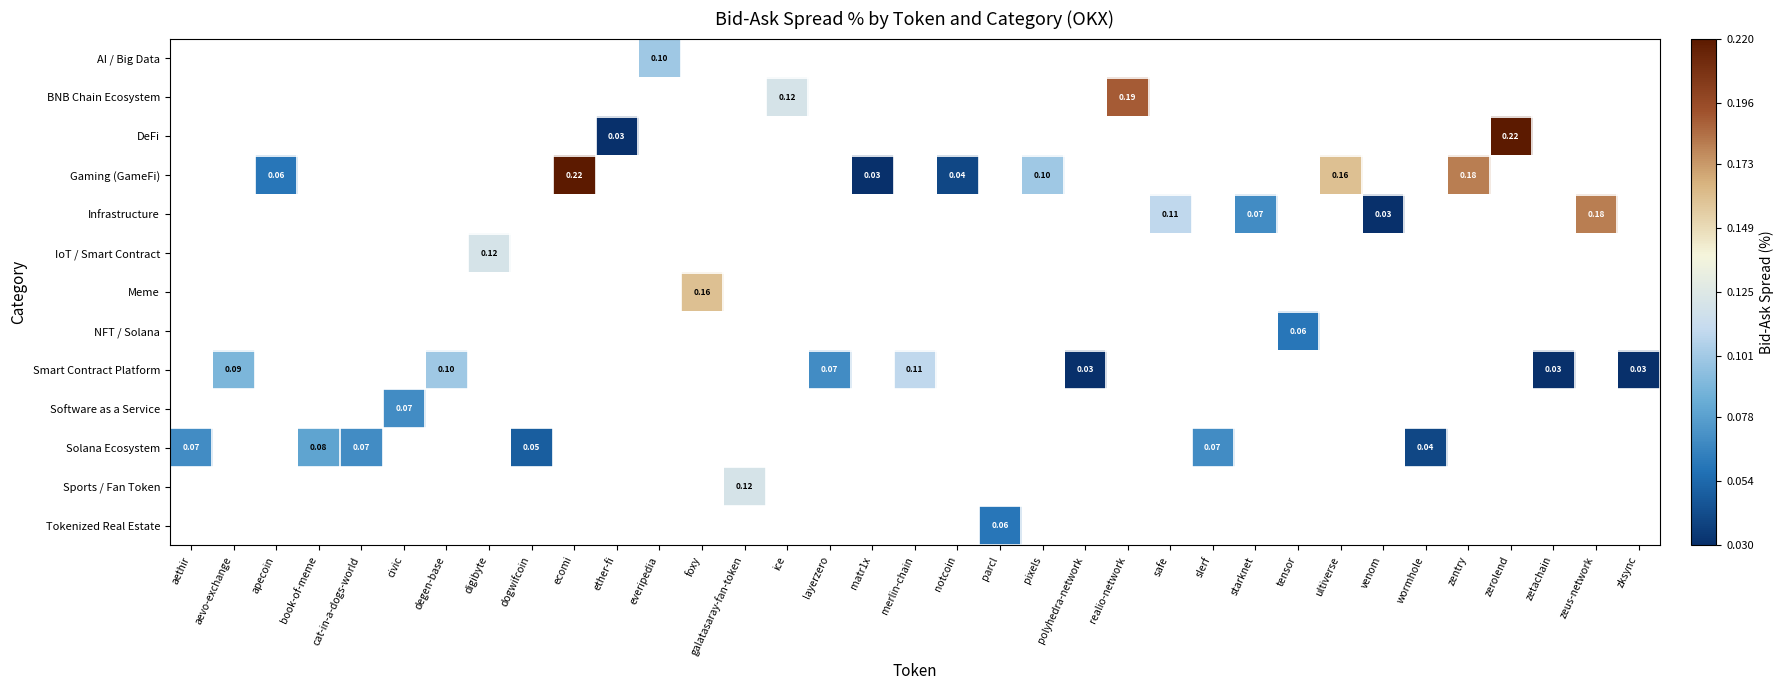

Where is Solana Ecosystem nearest to the value 0?

wormhole